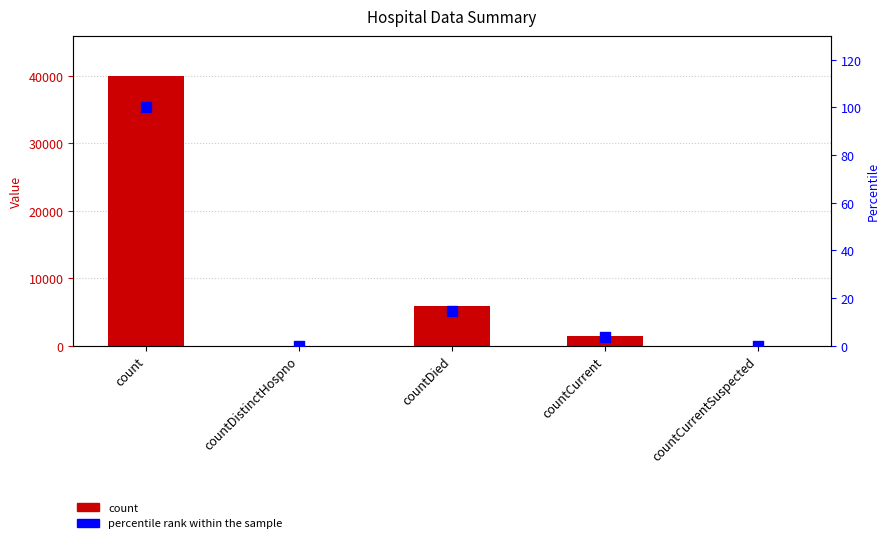

Which series reaches the maximum Y coordinate?

count